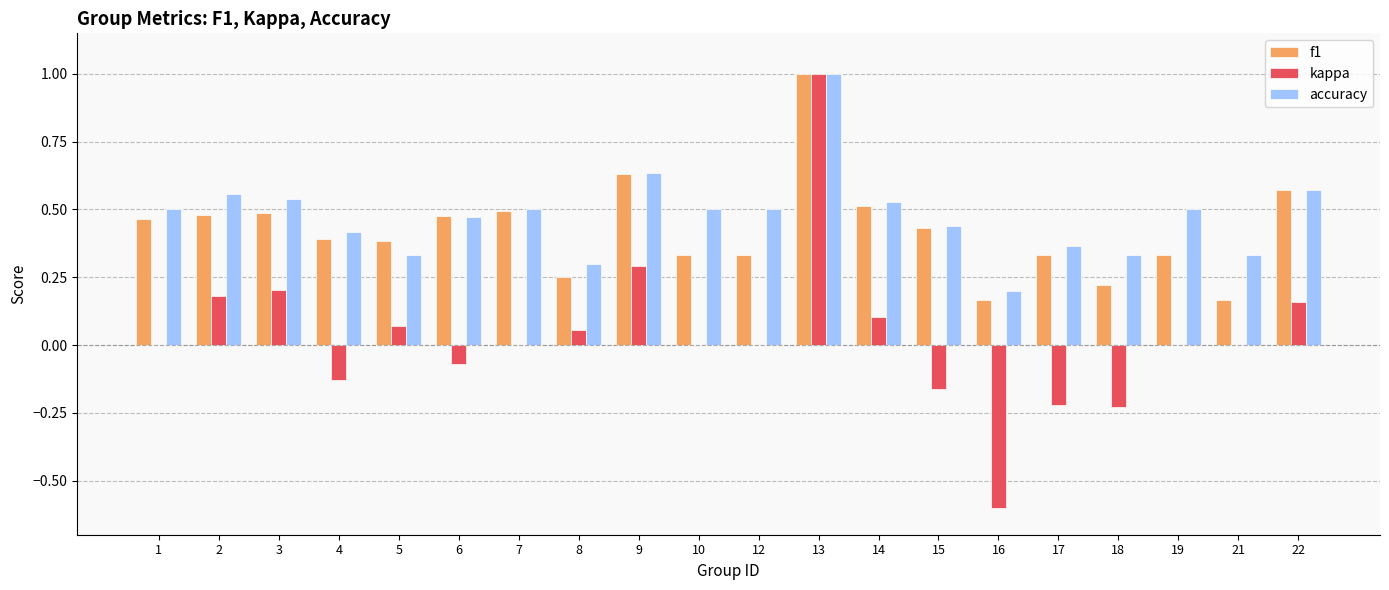

What is the total value across all series at 22?

1.3